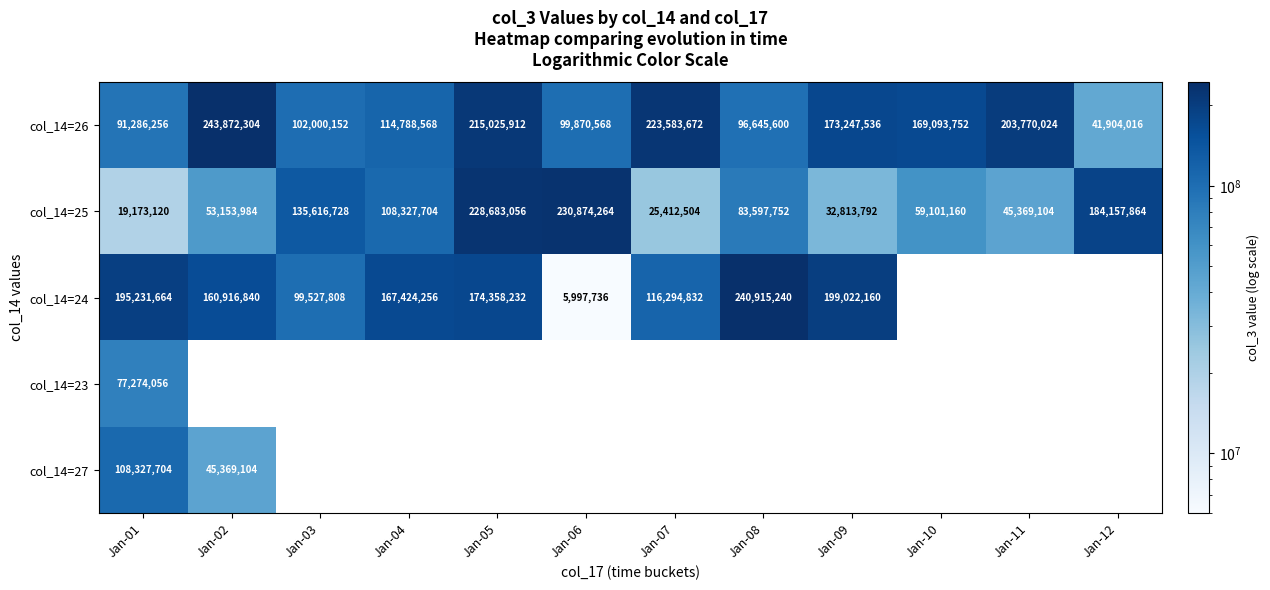

What is the maximum value shown in the chart?

243872304.0